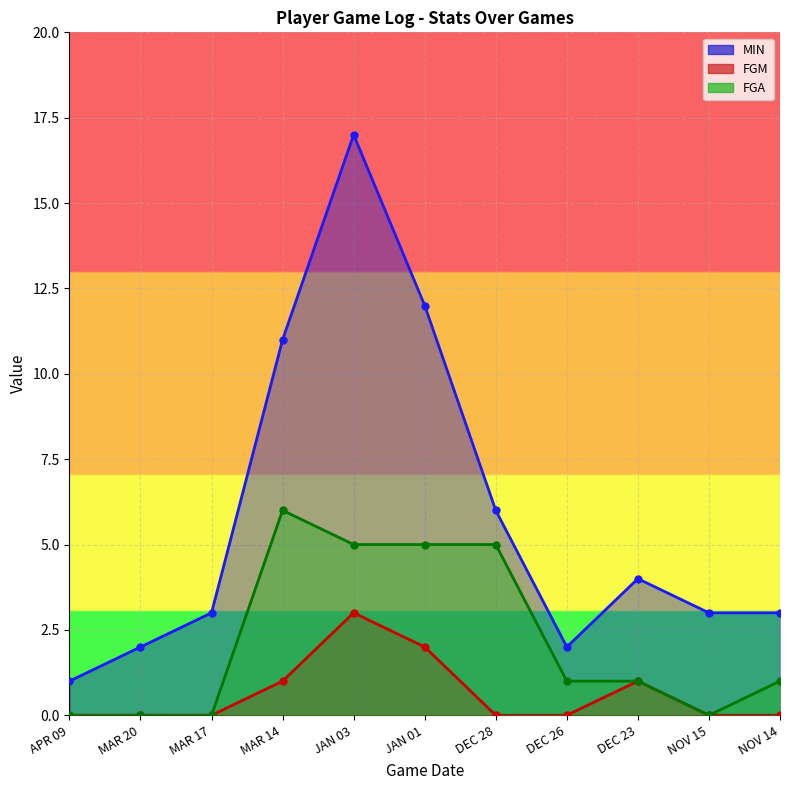

Is it true that FGA equals 0 at NOV 15?

True